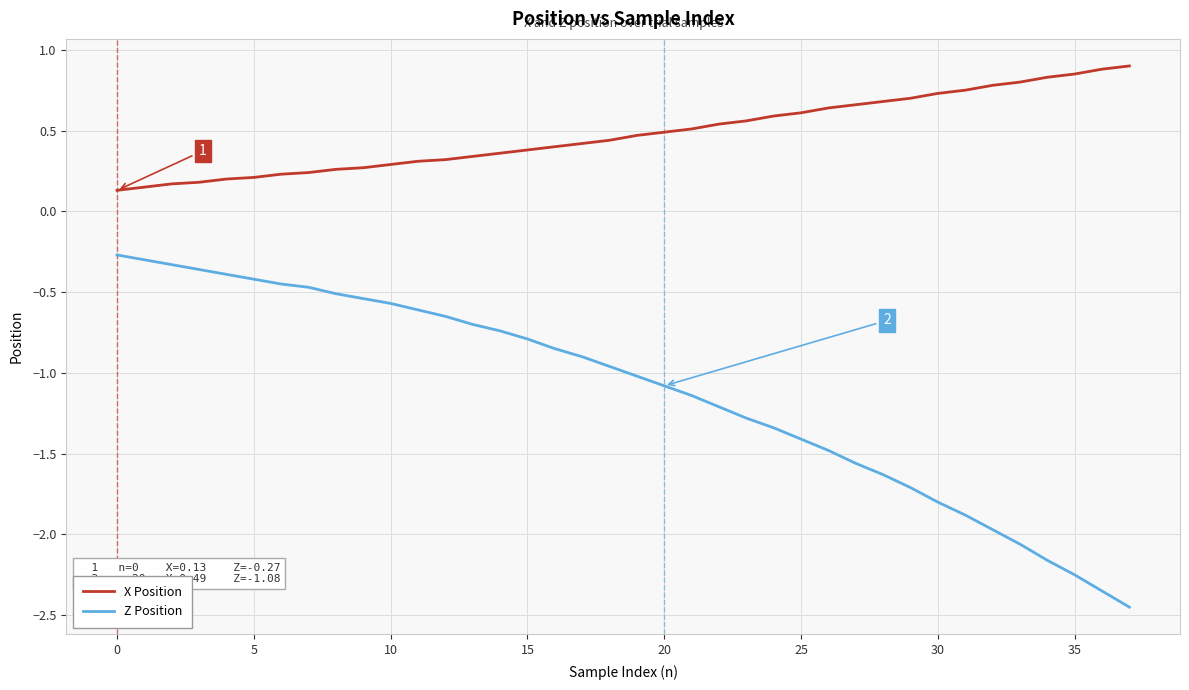

Rank the series by their maximum value, from highest to lowest.

X Position, Z Position